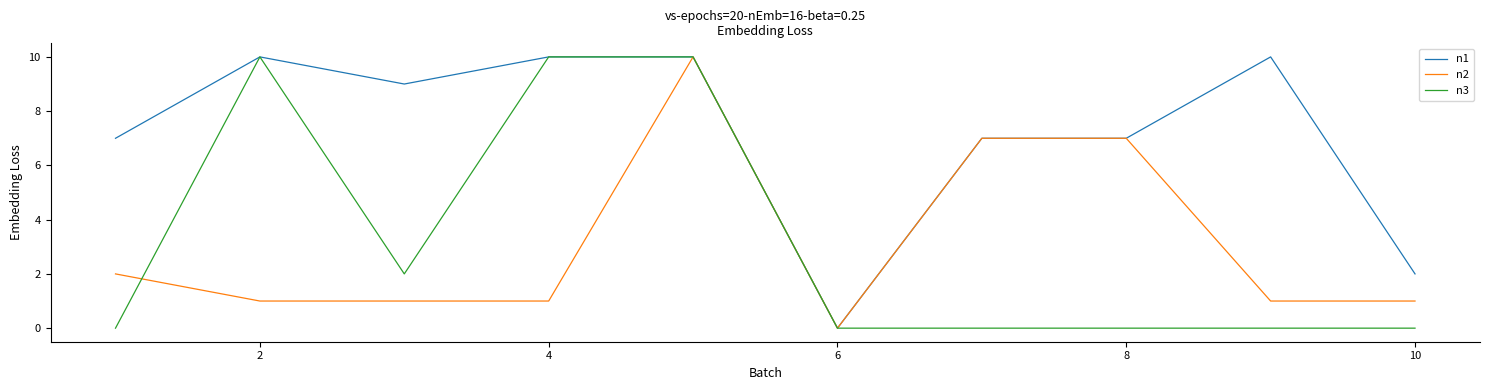

Reading left to right, what are all the values shown in this chart?

n1: 7	10	9	10	10	0	7	7	10	2
n2: 2	1	1	1	10	0	7	7	1	1
n3: 0	10	2	10	10	0	0	0	0	0